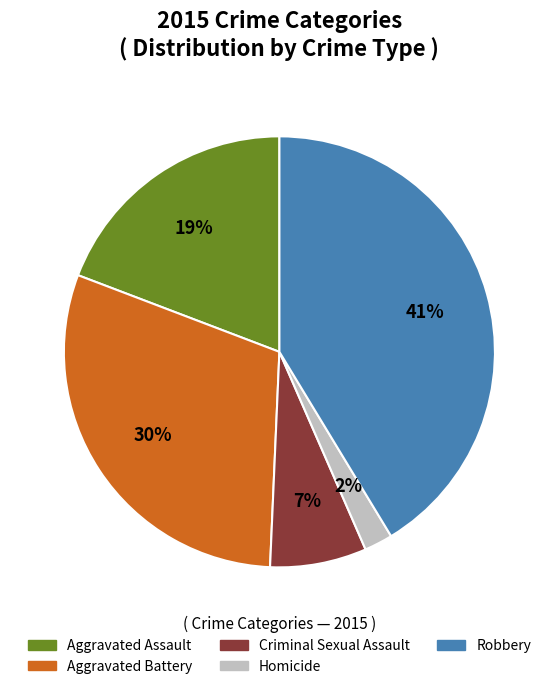

To the nearest percent, what is the difference between the largest and smallest slice percentages?

39%